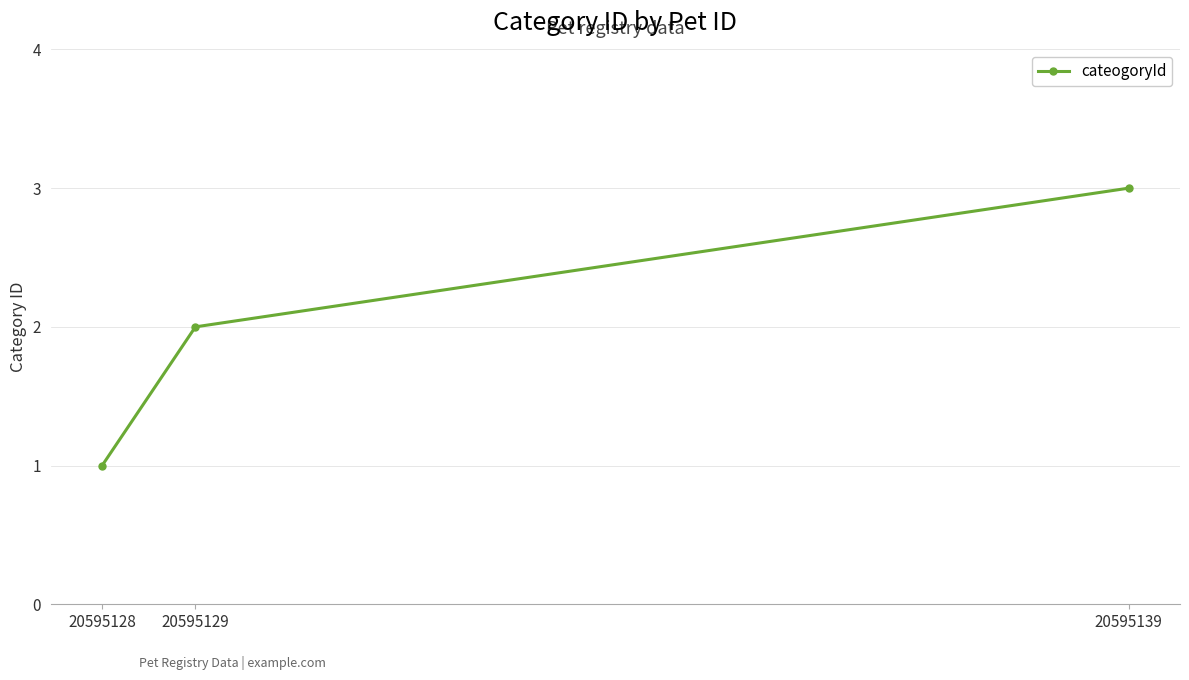

How many values are below 2?

1